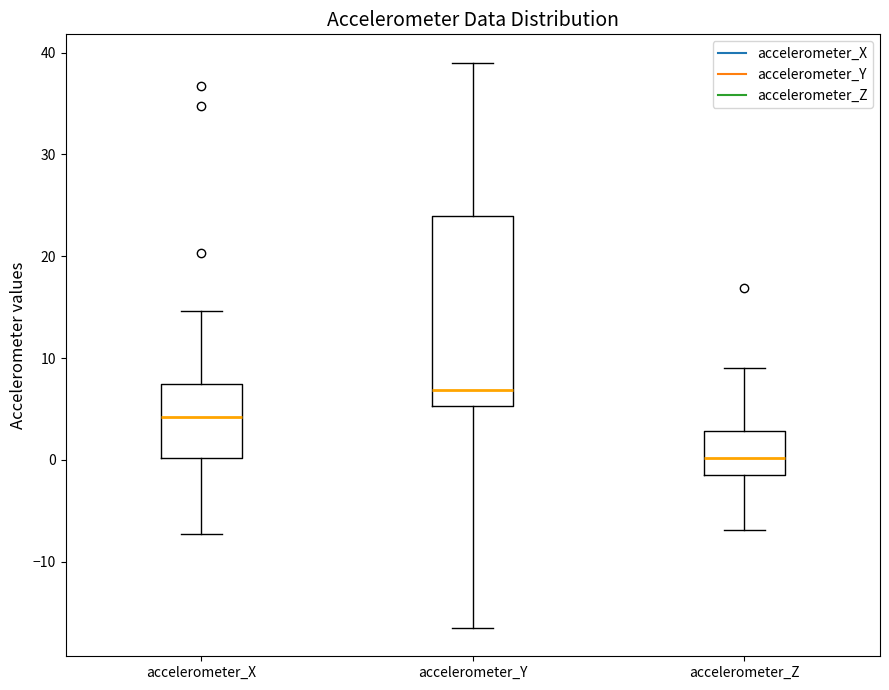

Reading left to right, transcribe this box plot: for each box, give where its median line is, the range the box spans, and where its two whiskers end, as read against the y-axis. The values are not printed on the chart, so give them approximately, as read against the axis.

accelerometer_X: median 4, box 0 to 7, whiskers -7 to 15
accelerometer_Y: median 7, box 5 to 24, whiskers -17 to 39
accelerometer_Z: median 0, box -2 to 3, whiskers -7 to 9